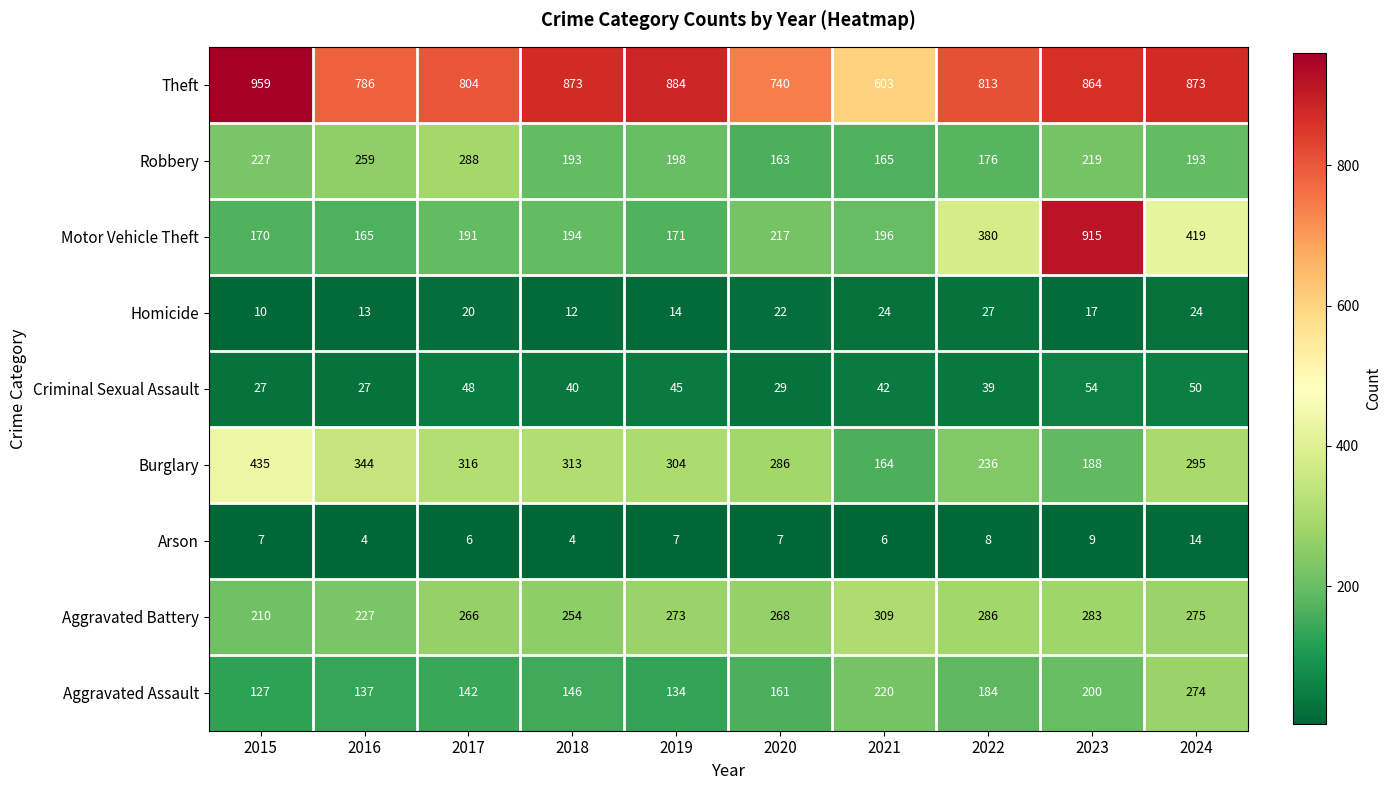

At which label does Theft first exceed 864?

2015